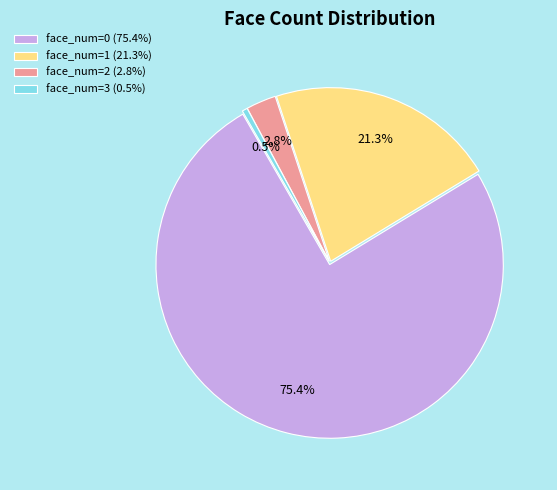

Rank the categories by value from lowest to highest.

face_num=3, face_num=2, face_num=1, face_num=0